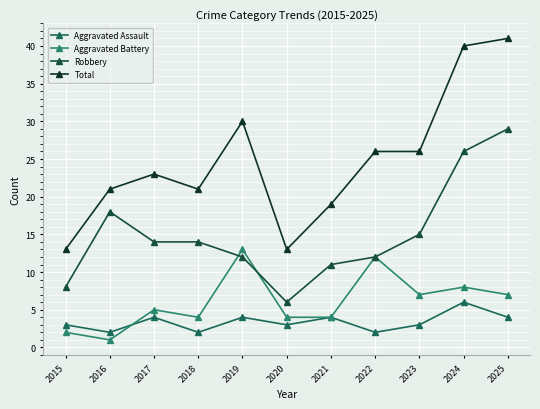

How many lines are shown in the chart?

4